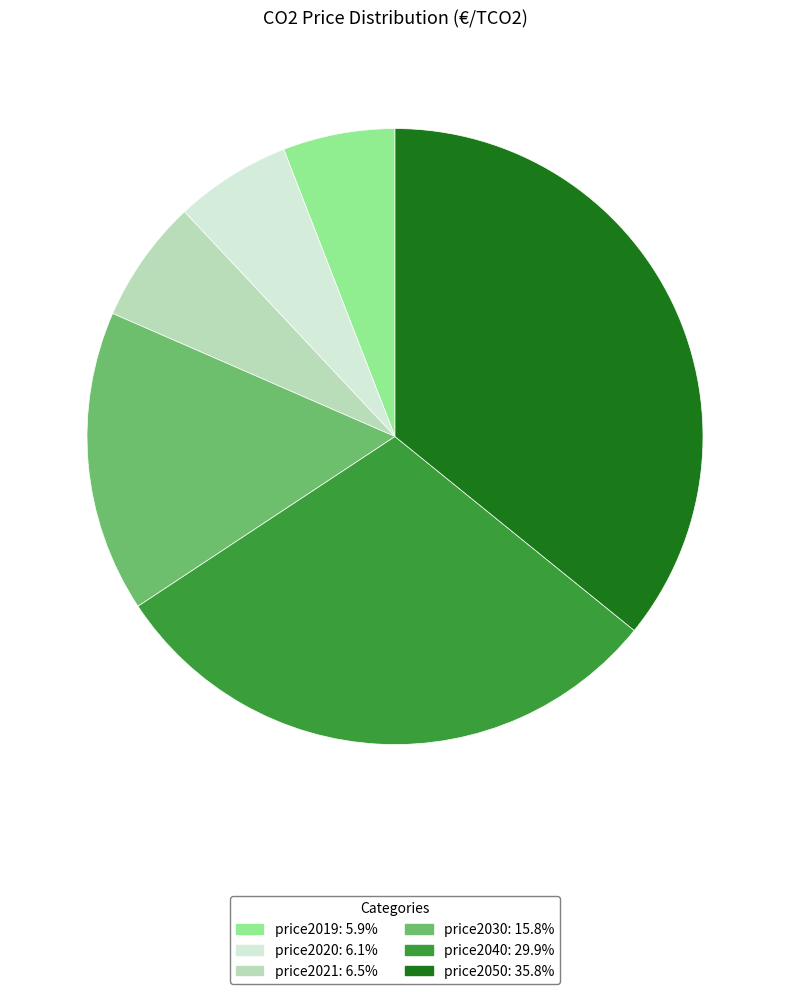

What is the ratio of the value at price2030 to the value at price2020?

2.6